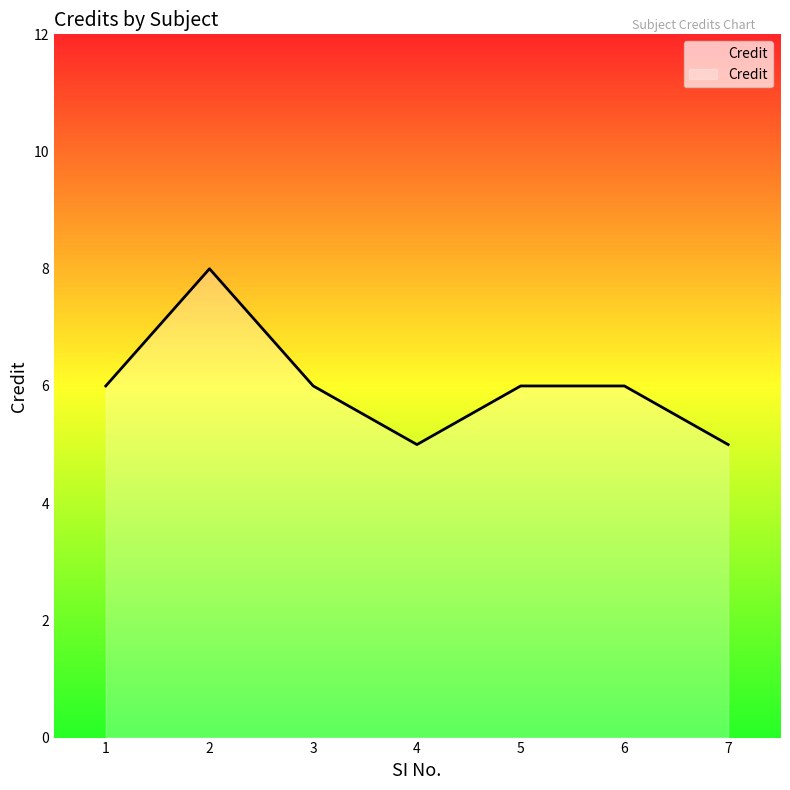

What is the minimum value shown in the chart?

5